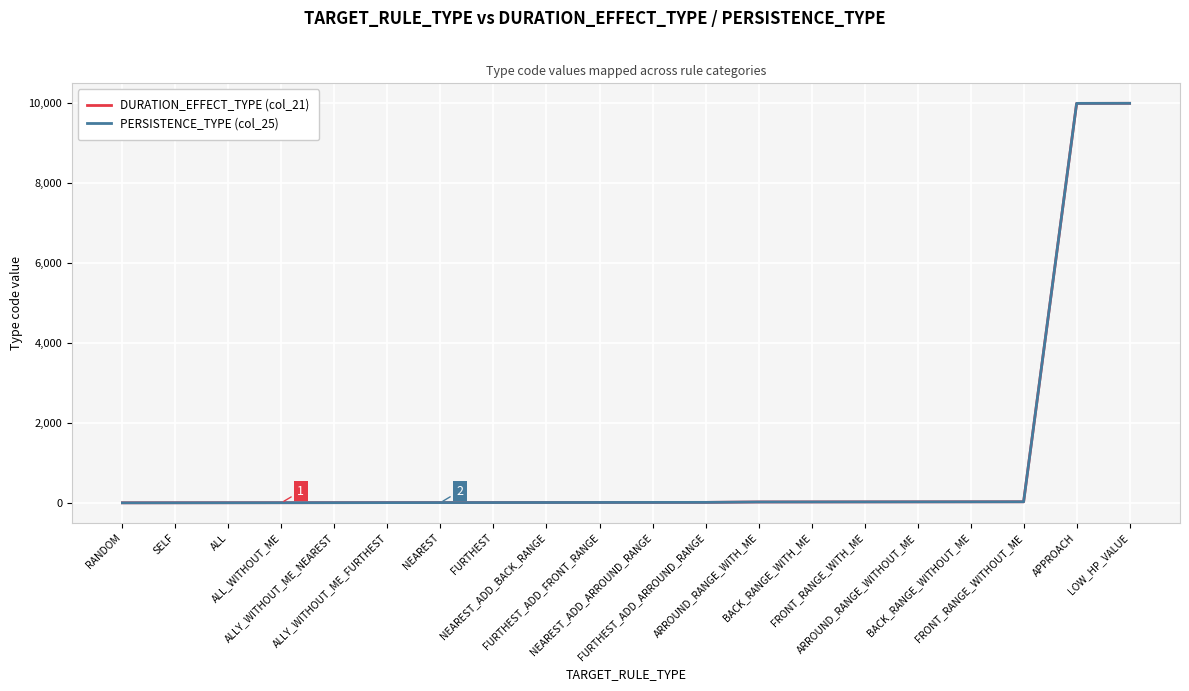

Between ALL_WITHOUT_ME and BACK_RANGE_WITHOUT_ME, which series saw the biggest shift?

DURATION_EFFECT_TYPE (col_21)